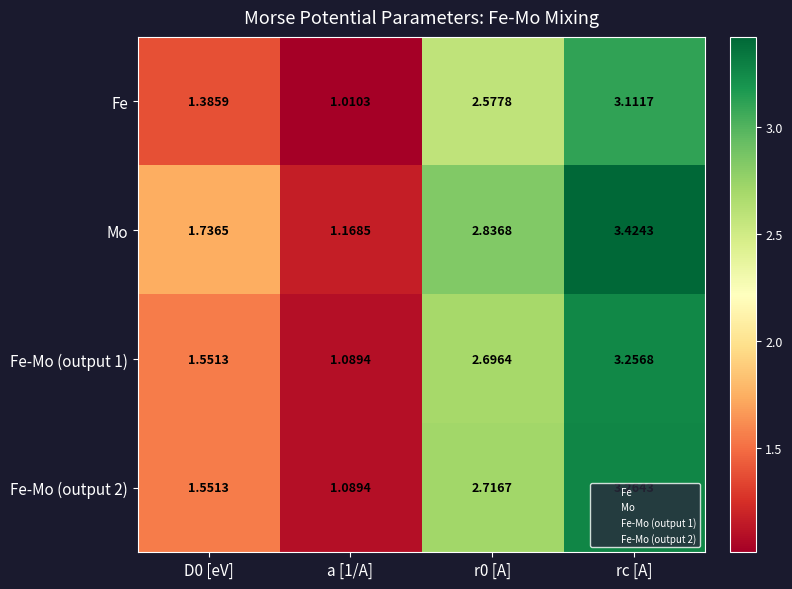

Which series has the largest total across all categories?

Mo